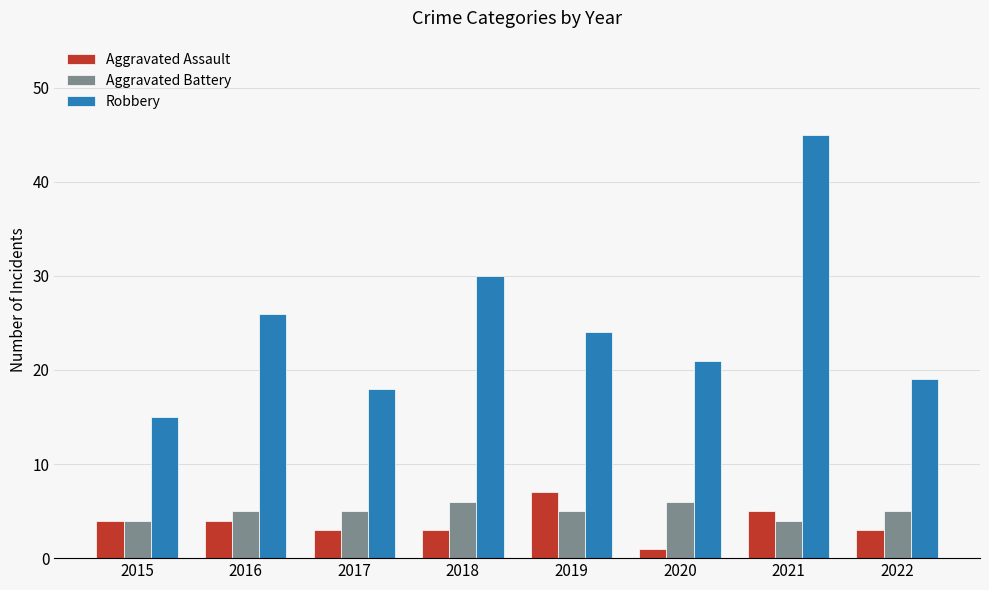

What is the difference between the maximum and minimum values in the Aggravated Battery series?

2